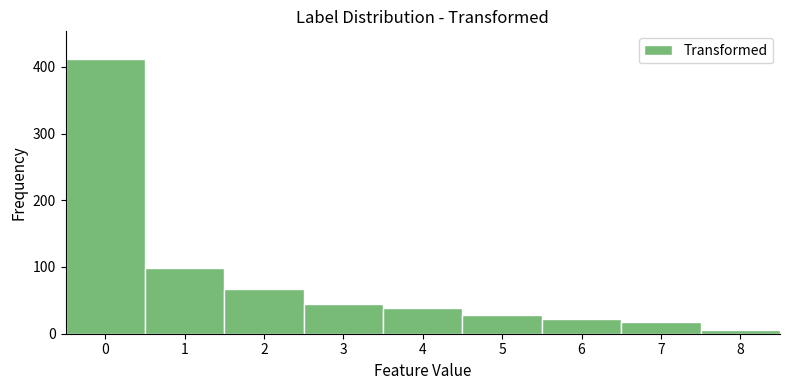

Reading left to right, list every bar in this chart as the range it spans on the x-axis followed by its height. The values are not printed on the chart, so give them approximately, as read against the axis.

-0.5 to 0.5: 410
0.5 to 1.5: 100
1.5 to 2.5: 70
2.5 to 3.5: 50
3.5 to 4.5: 40
4.5 to 5.5: 30
5.5 to 6.5: 20
6.5 to 7.5: 20
7.5 to 8.5: under 10